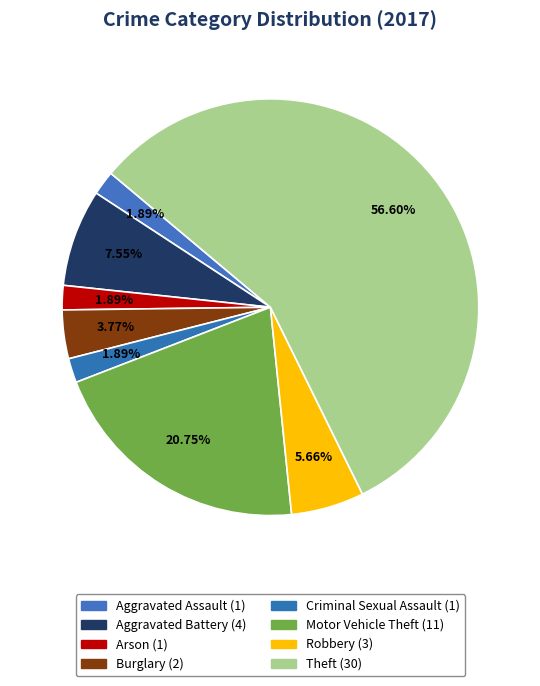

To the nearest percent, what is the combined percentage of Arson and Theft?

58%